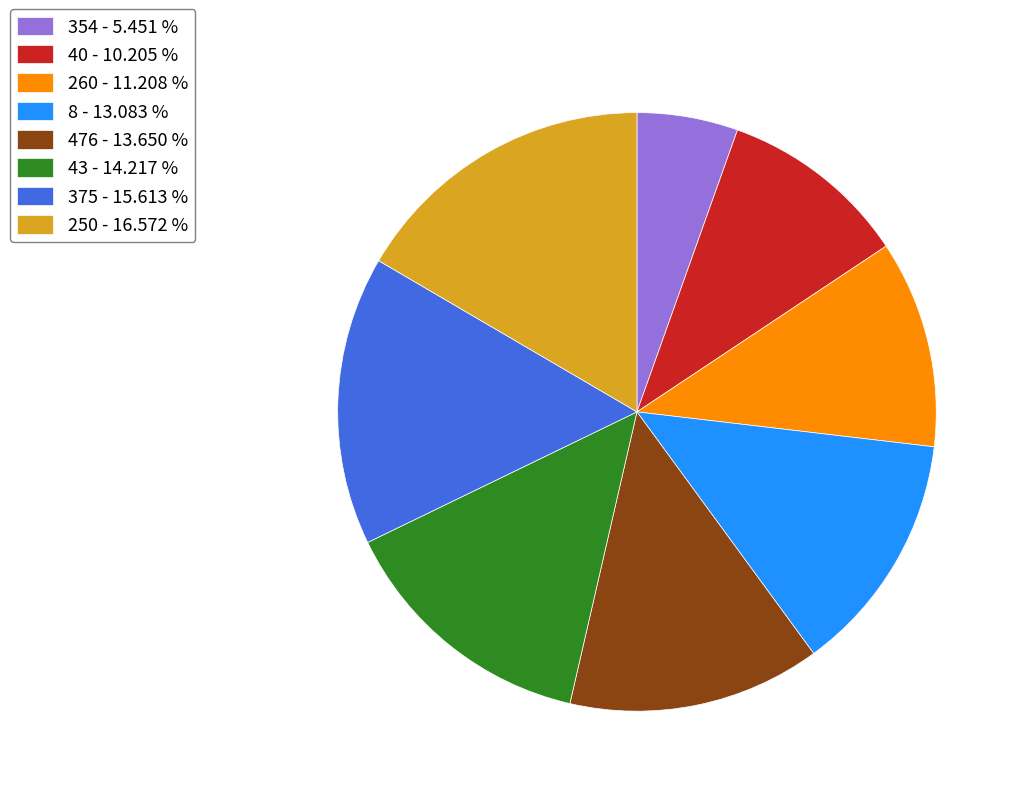

What is the ratio of the value at 354 - 5.451 % to the value at 476 - 13.650 %?

0.4